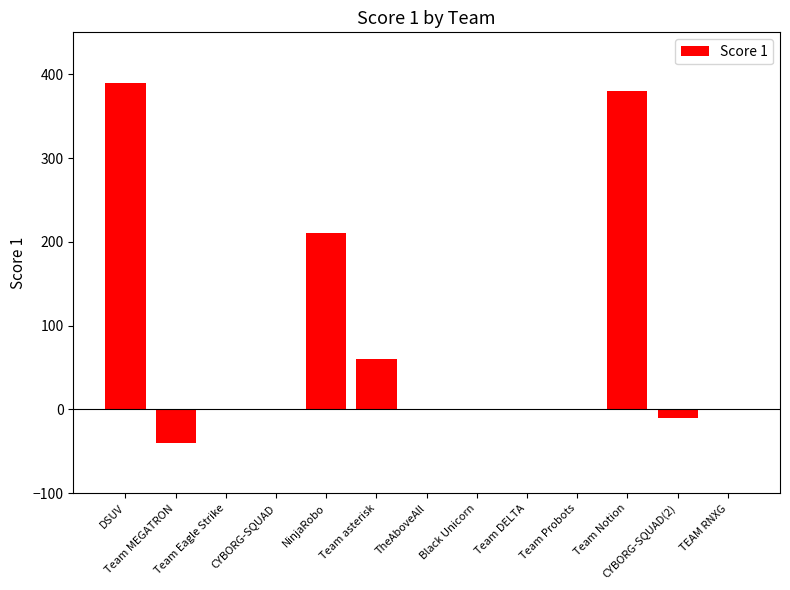

Where is the data nearest to the value 175?

NinjaRobo